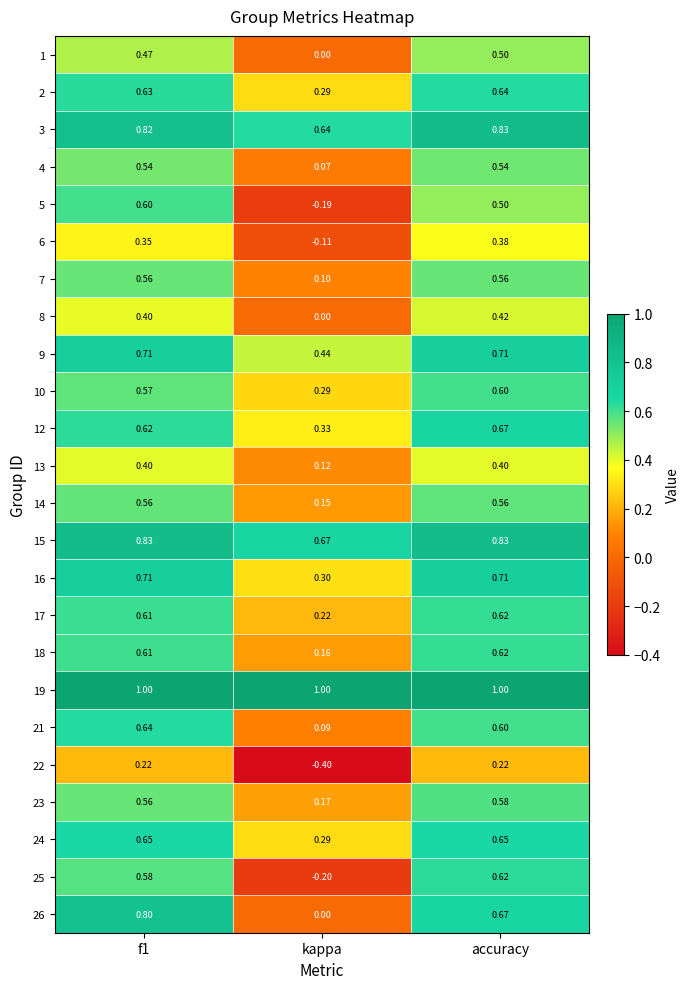

Between kappa and accuracy, which series saw the biggest shift?

25